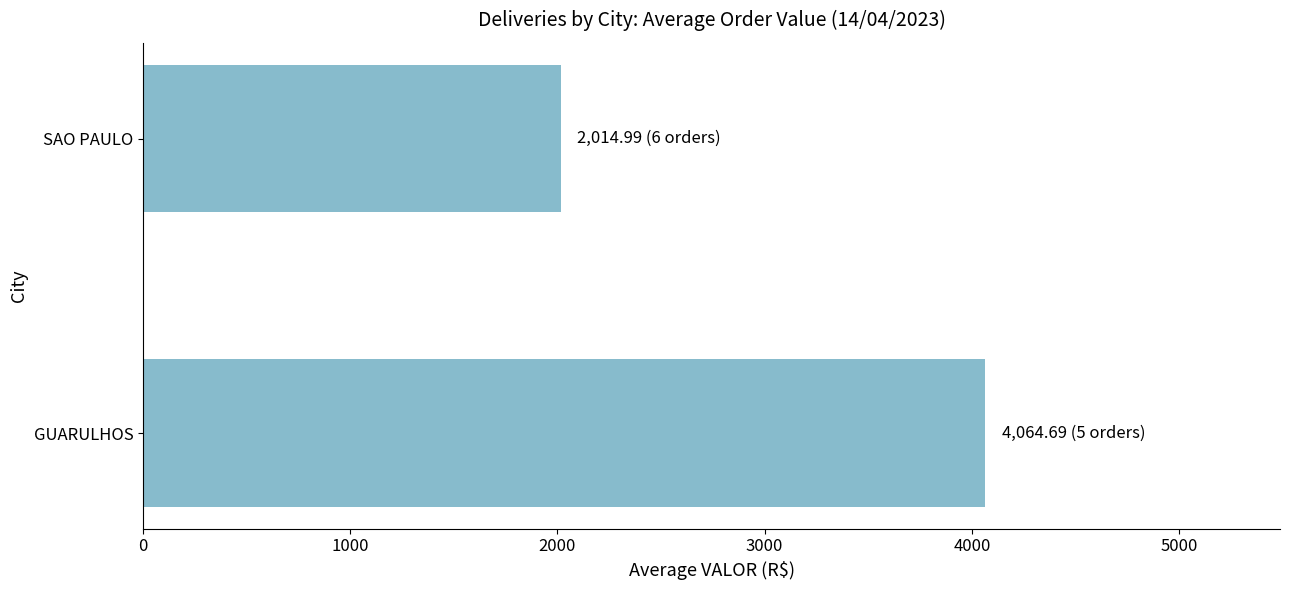

How many data points does each series have?

2